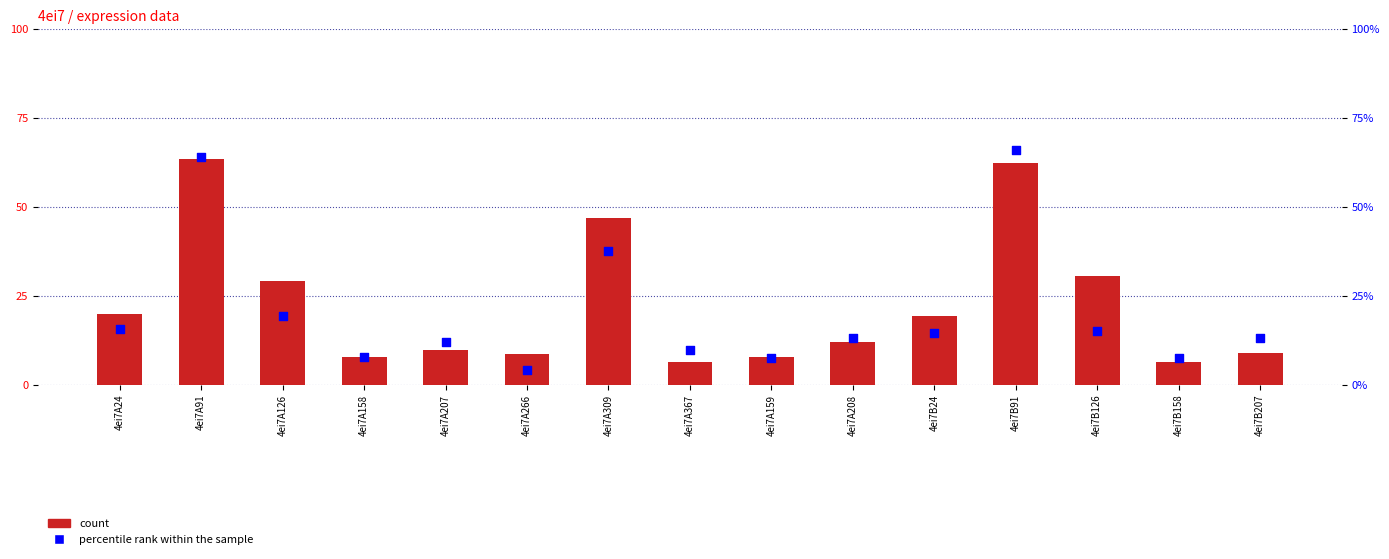

What are all the series names shown in the legend?

count, percentile rank within the sample